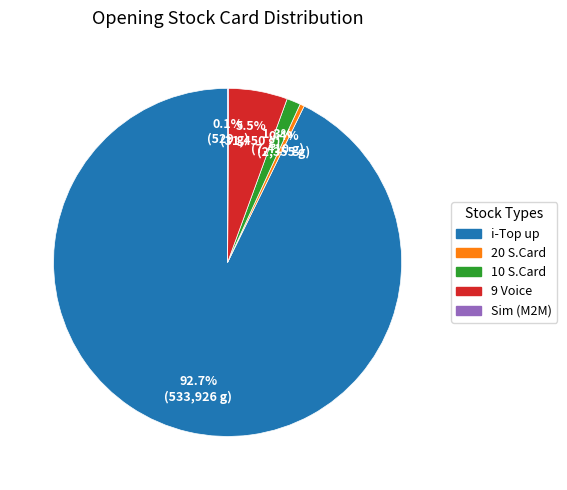

What portion of the pie excludes 20 S.Card?

99.6%